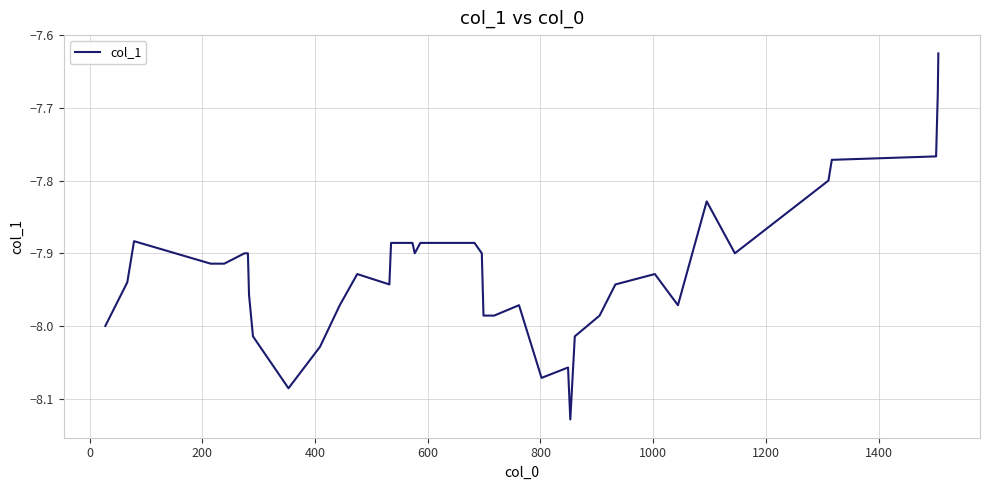

What is the difference between the maximum and minimum values?

0.5